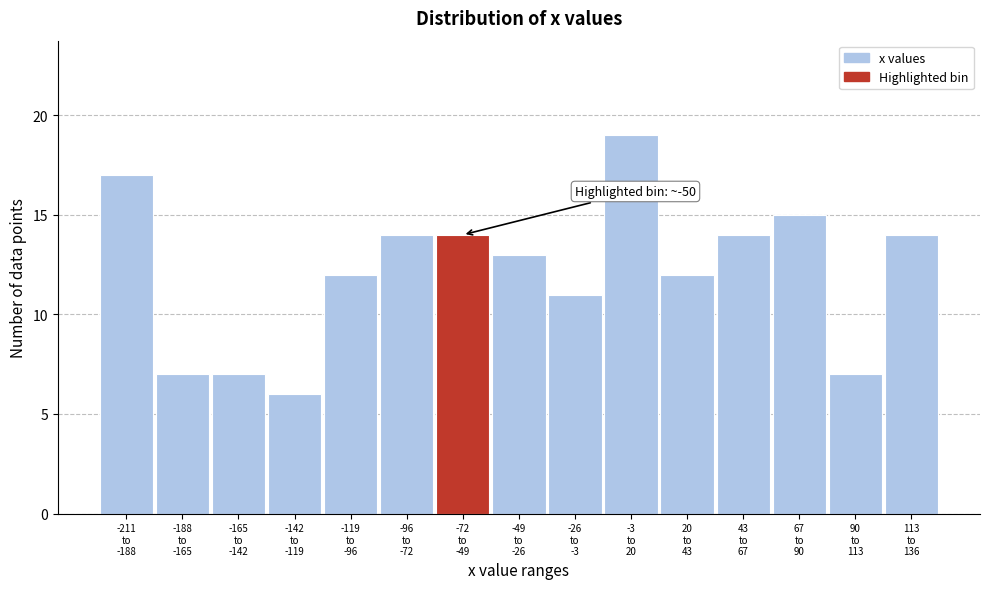

Reading right to left, transcribe all the data shown in this chart.

14	7	15	14	12	19	11	13	14	14	12	6	7	7	17